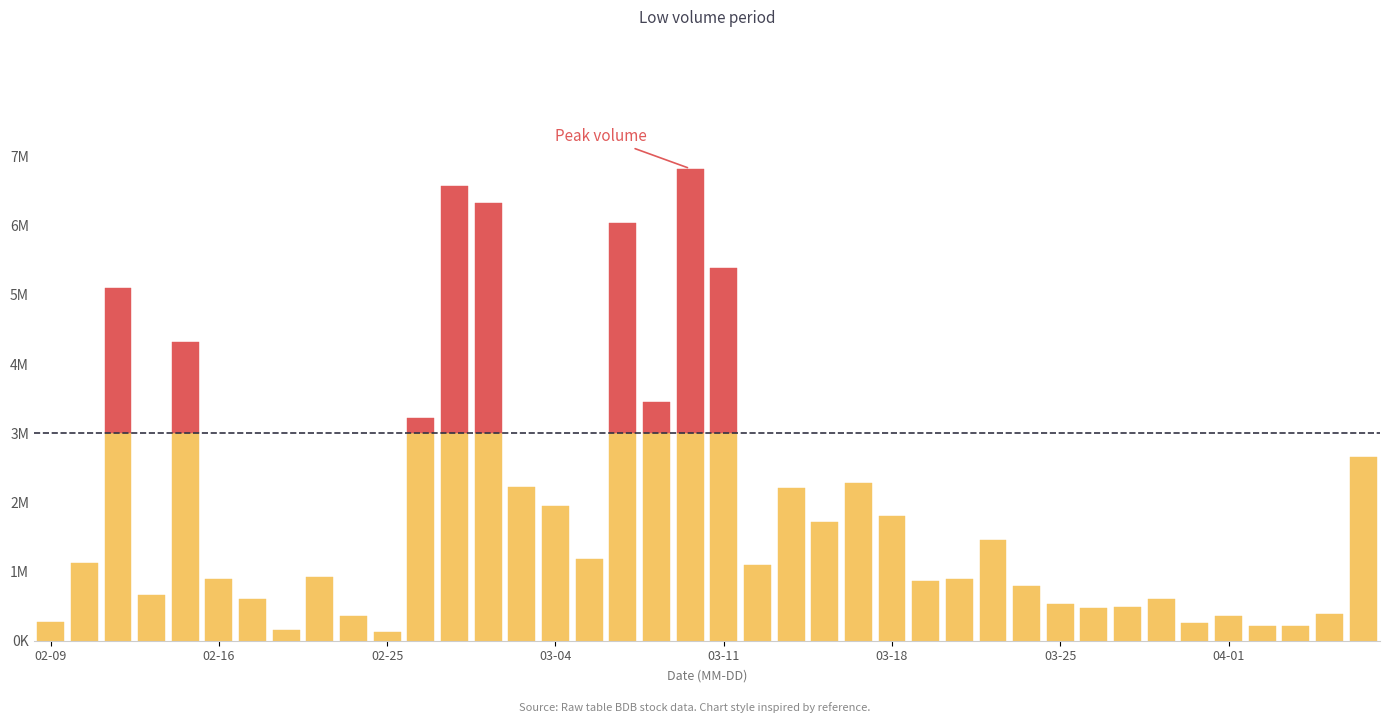

What position from the left is 2015-03-19?

27